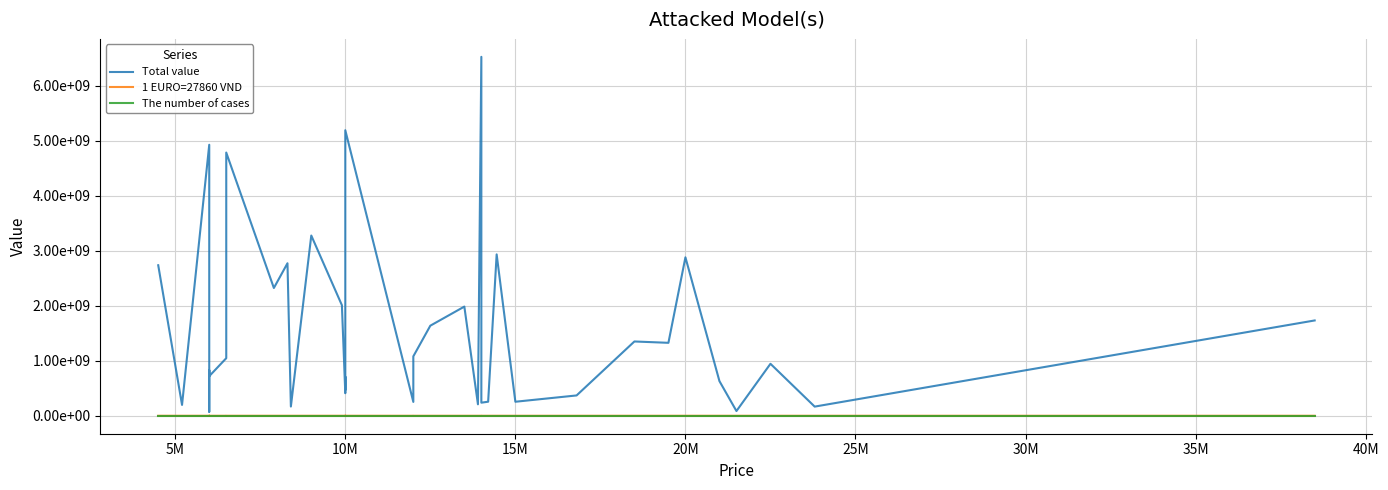

How many interior local valleys does the 1 EURO=27860 VND series have?

14